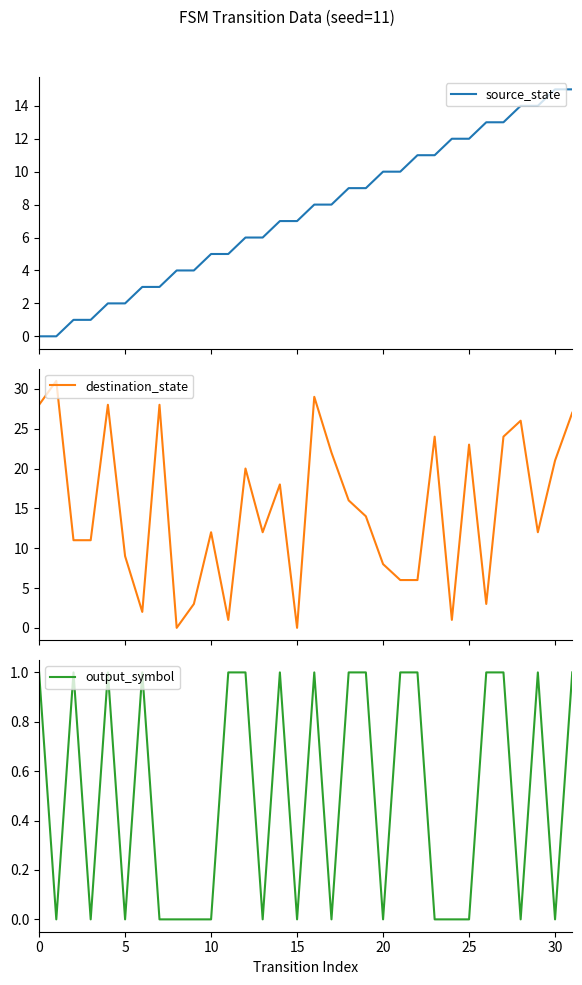

Where does the source_state series first go above 8?

18